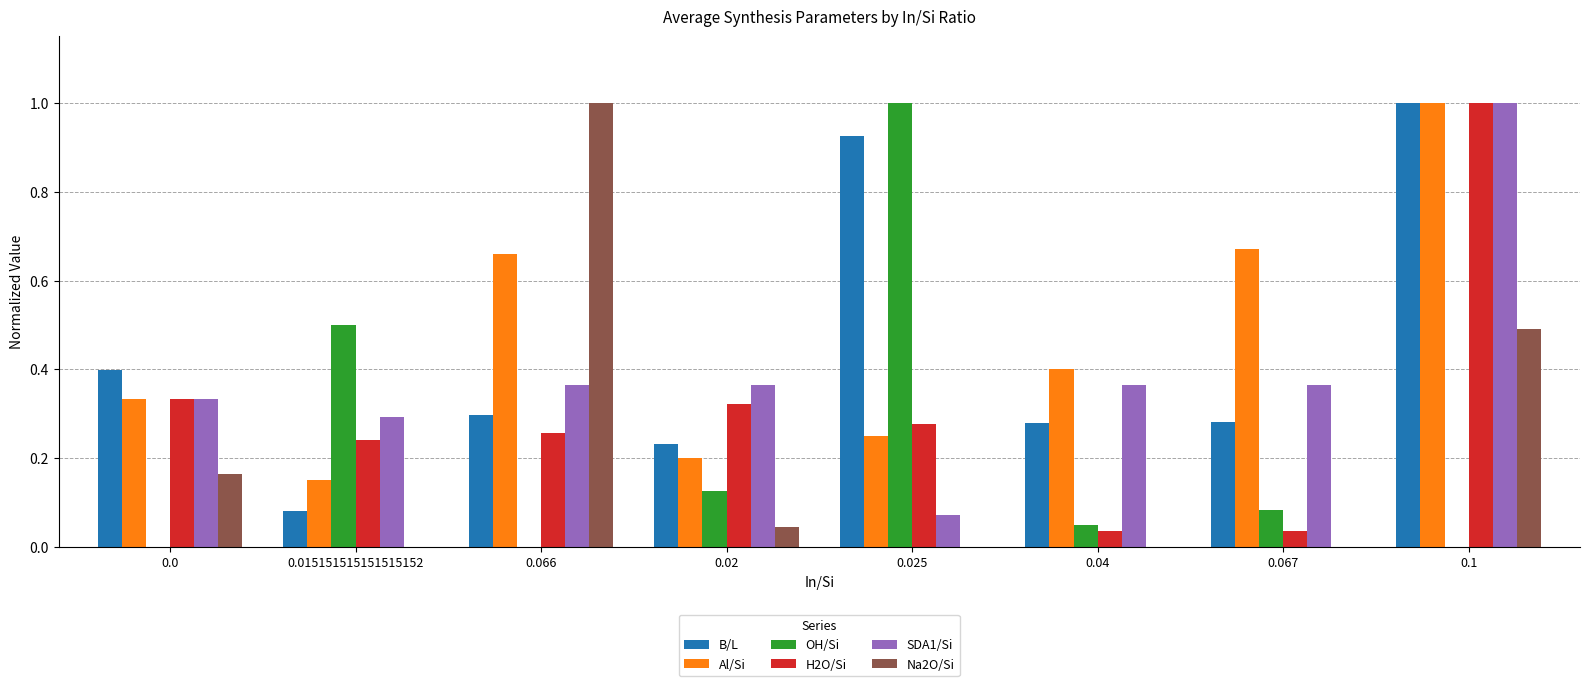

True or false: Al/Si has a value of 1.0 at 0.1.

True